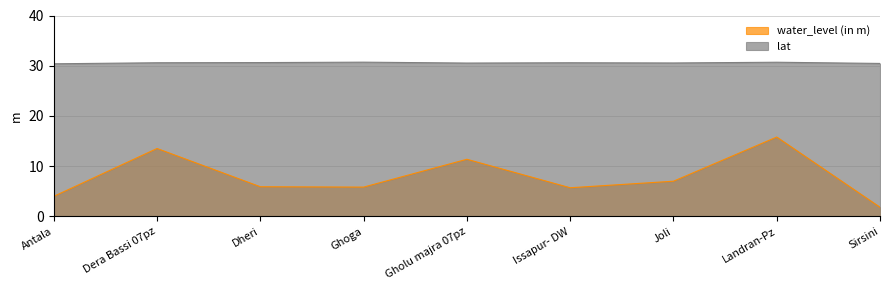

What is the sum of all lat values?

275.1